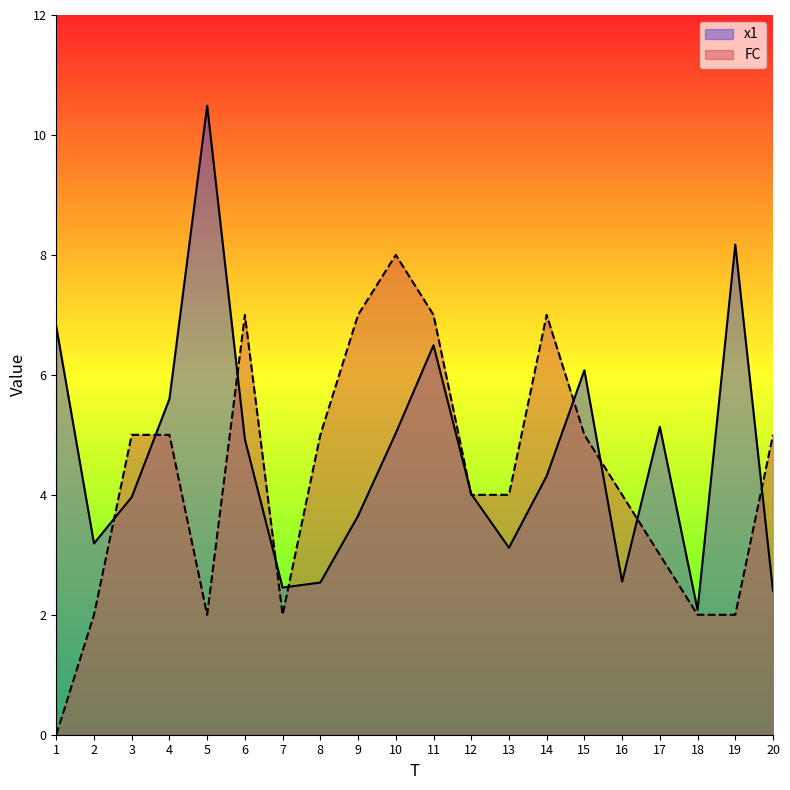

How many lines are shown in the chart?

2